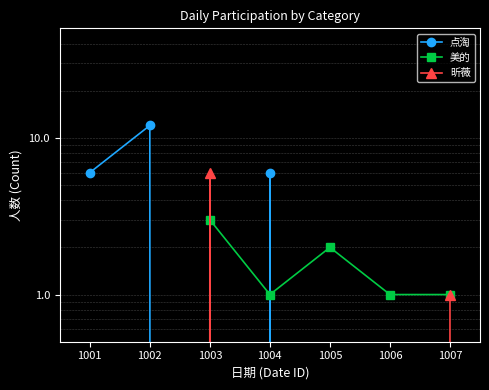

How many interior local peaks does the 美的 series have?

2